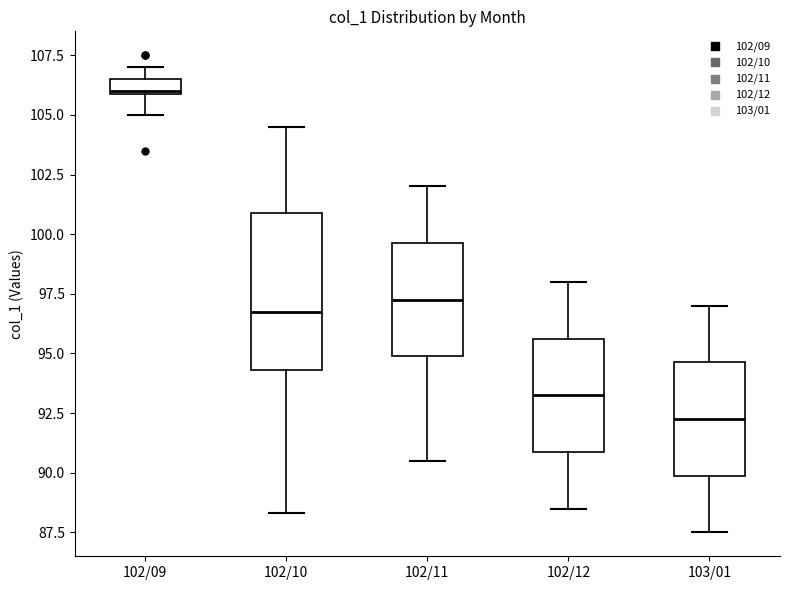

Where does the upper whisker of the box for 102/10 end on the y-axis? The values are not printed on the chart, so give them approximately, as read against the axis.

104.5